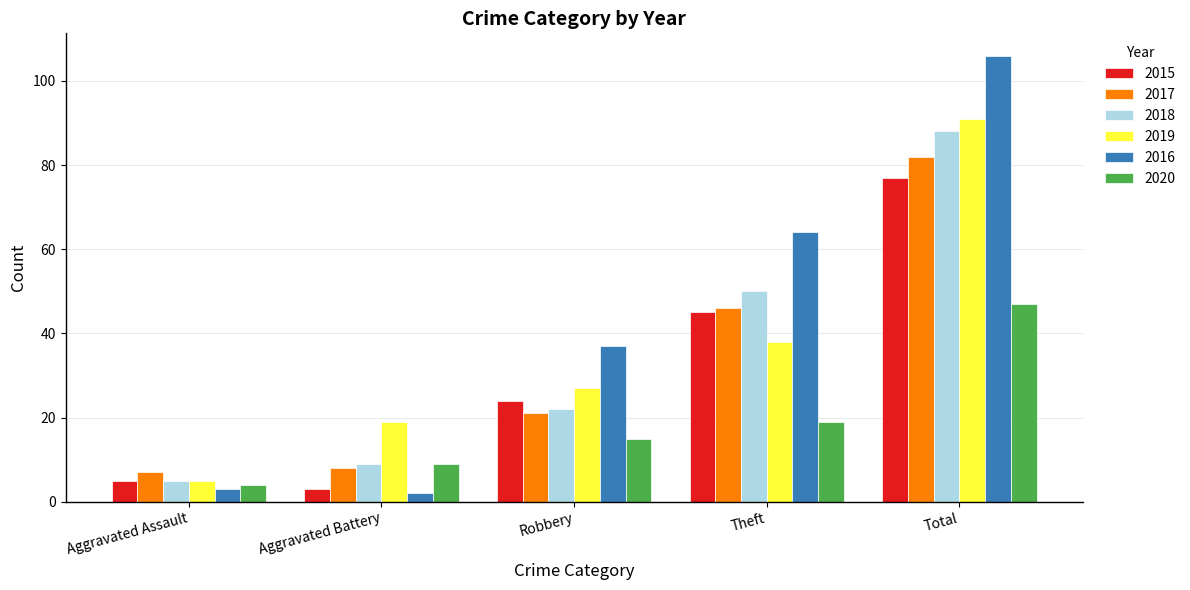

The value of 2017 at Total is 82. True or false?

True